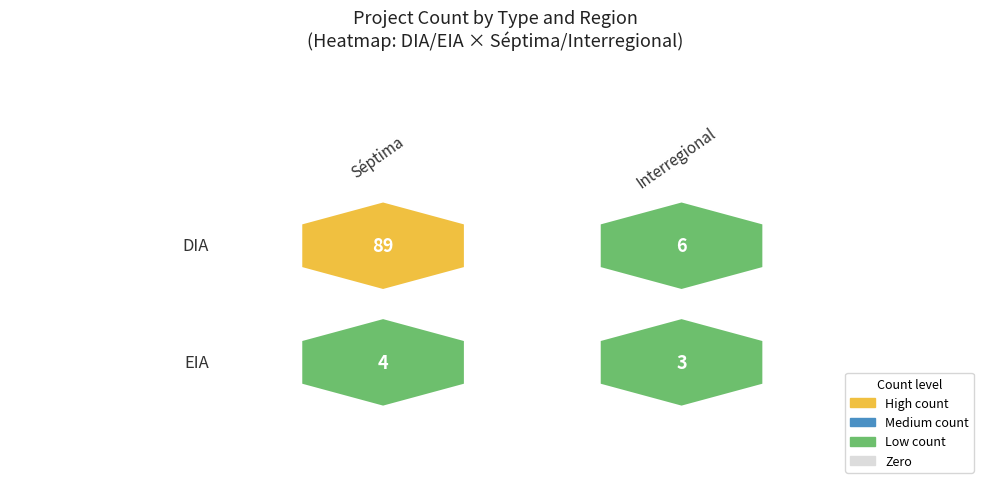

Which category has the lowest value in the EIA series?

Interregional